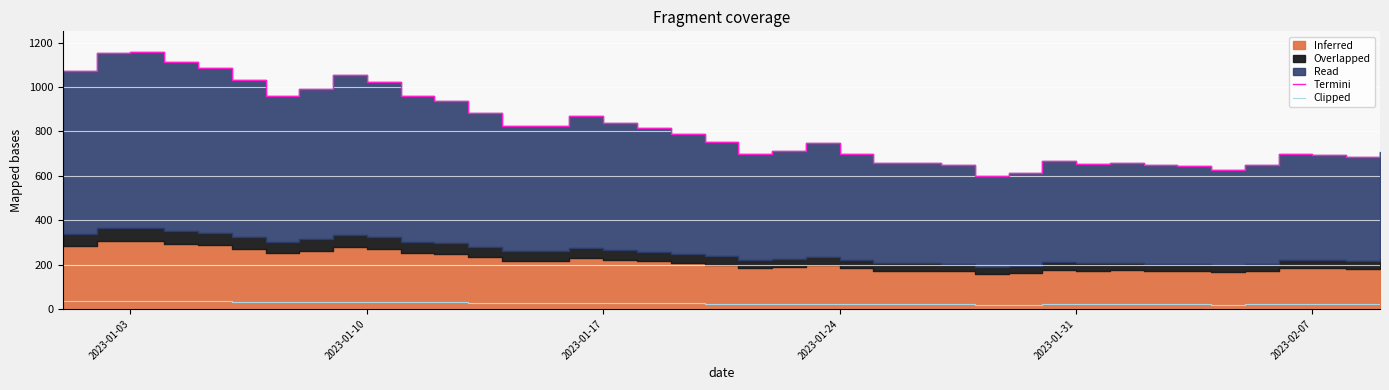

The value of Clipped at 2023-01-10 is 32.3. True or false?

True